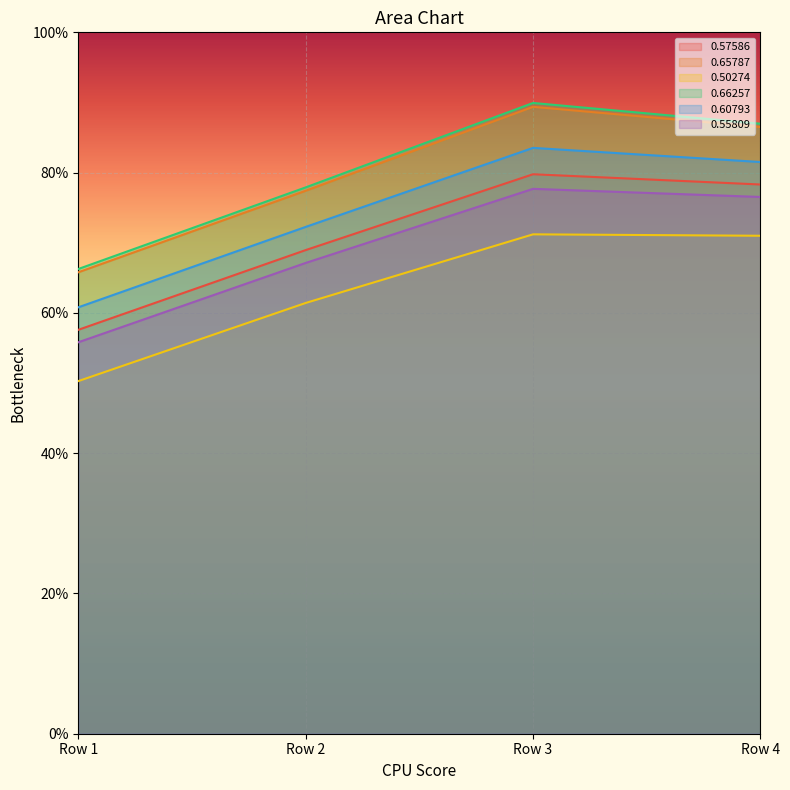

Which has a higher value, Row 4 or Row 2?

Row 4